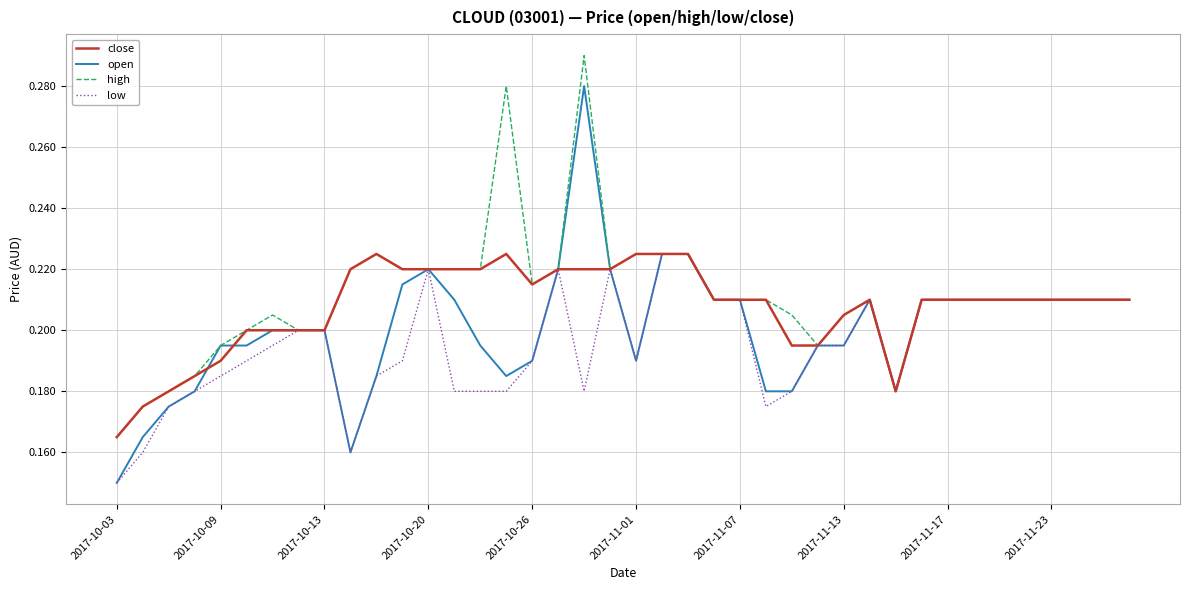

List the series in order of their overall mean, highest first.

high, close, open, low